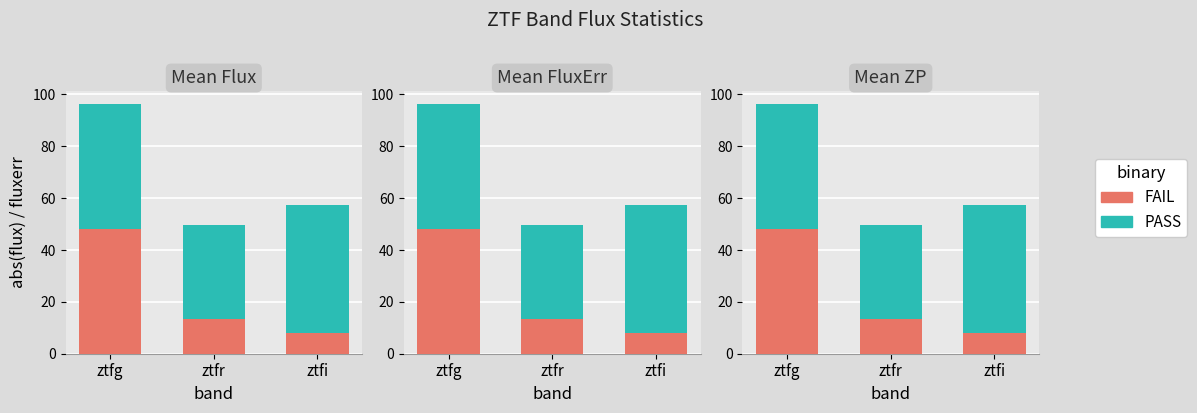

At which label does PASS reach its minimum?

ztfr